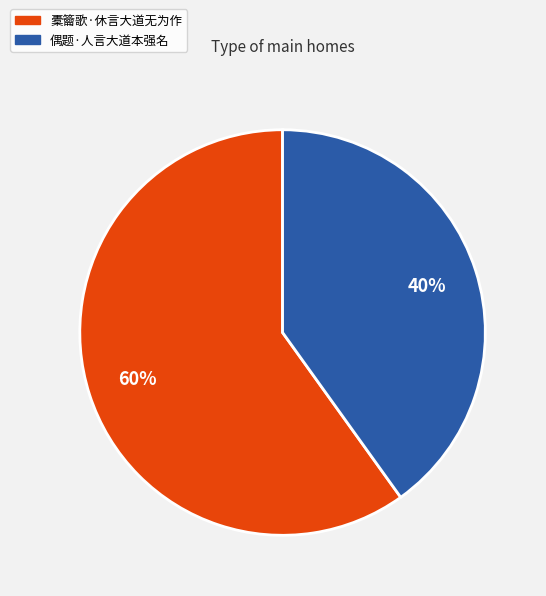

Do 偶题·人言大道本强名 and 橐籥歌·休言大道无为作 together represent more than half of the pie?

Yes